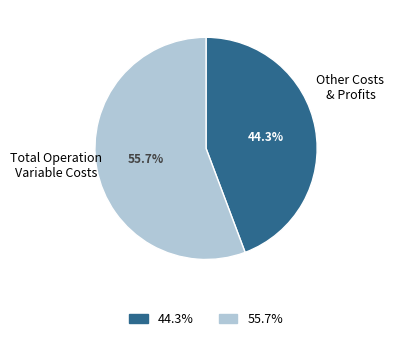

How many segments does this pie chart have?

2